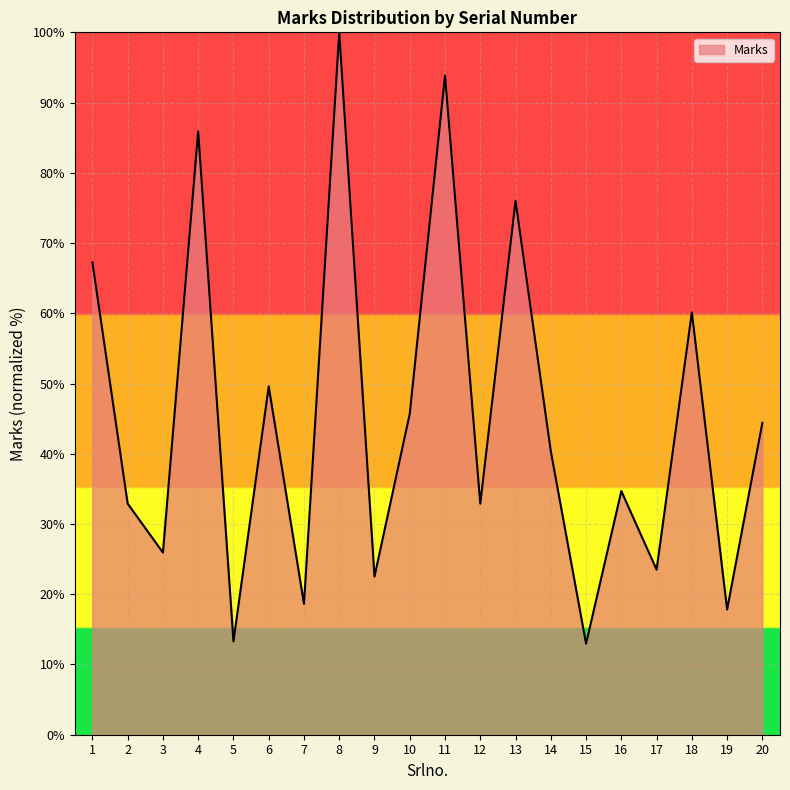

The value at 2 is 12.5. True or false?

False